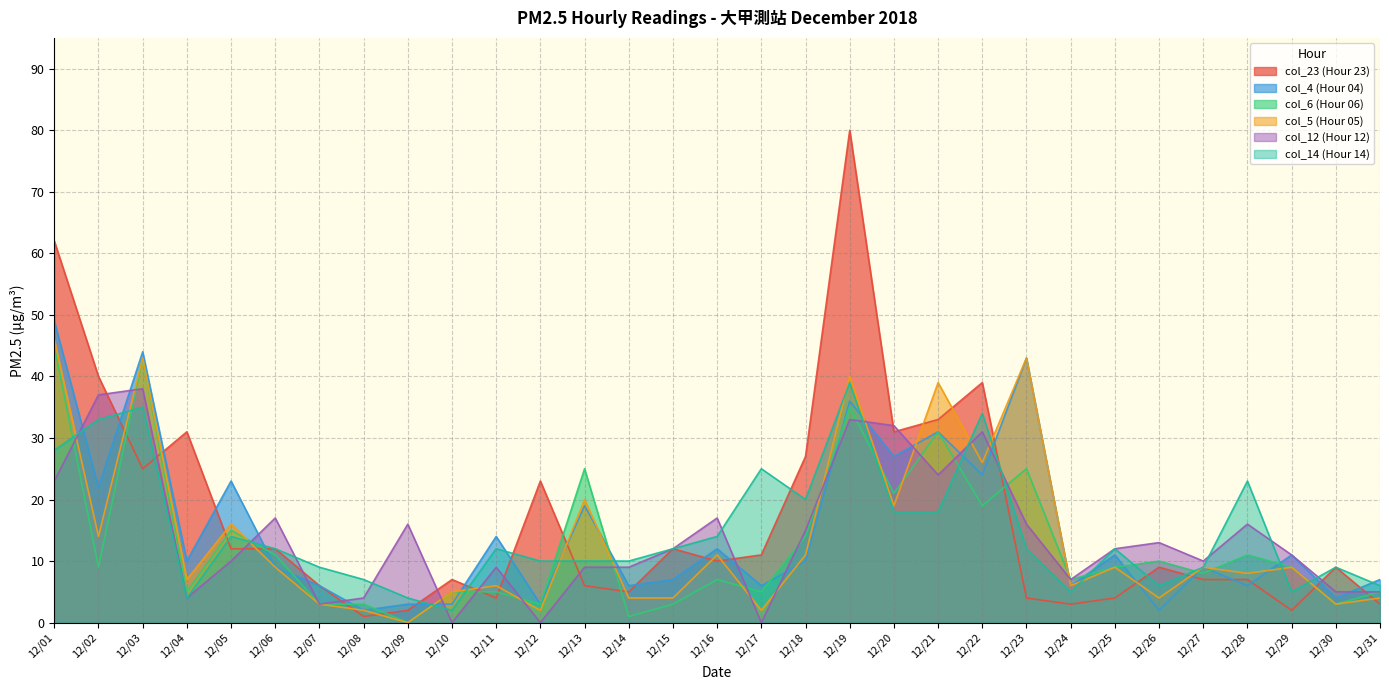

Where does the col_5 (Hour 05) series first go above 9?

12/01